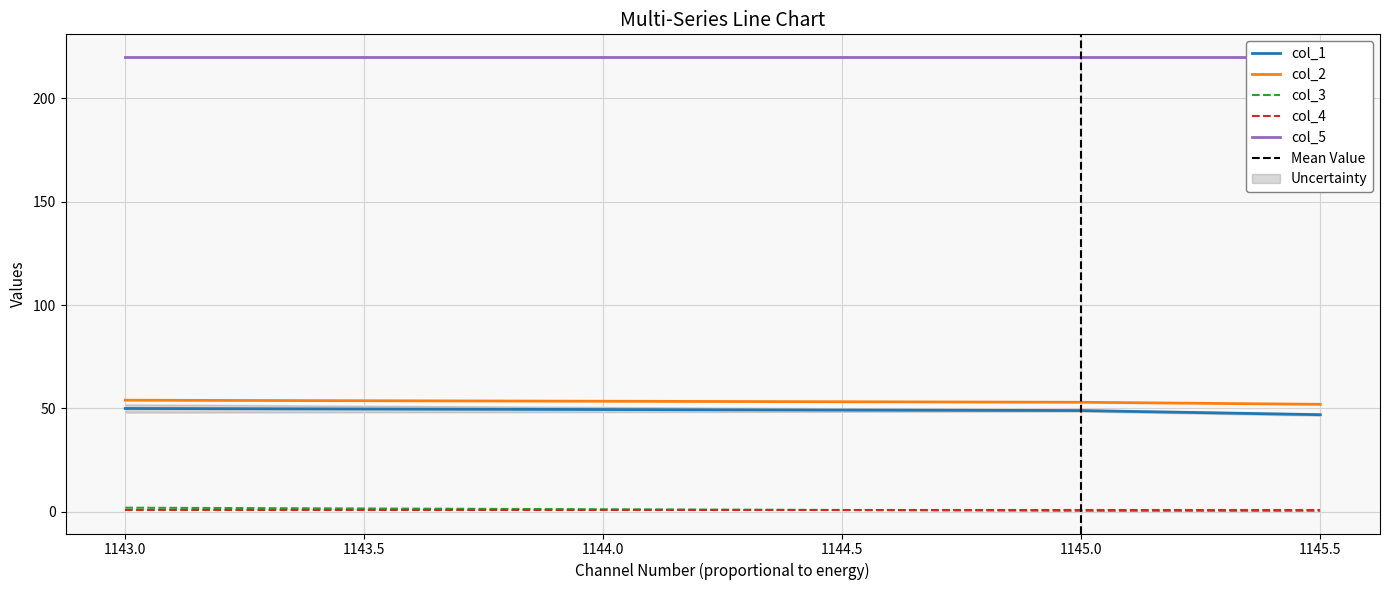

Does the chart display data point markers on the line(s)?

No